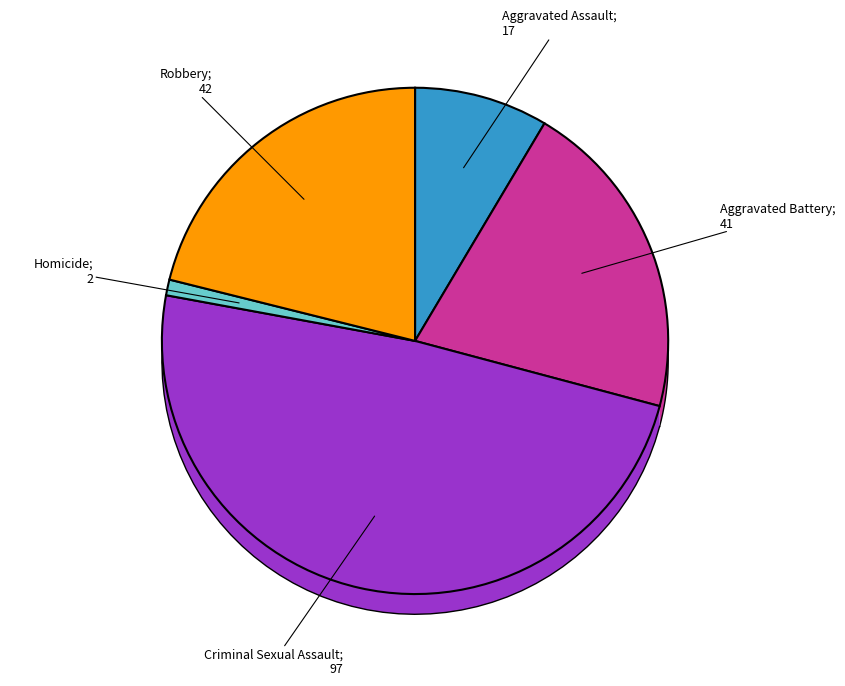

What is the largest slice in the pie chart?

Criminal Sexual Assault